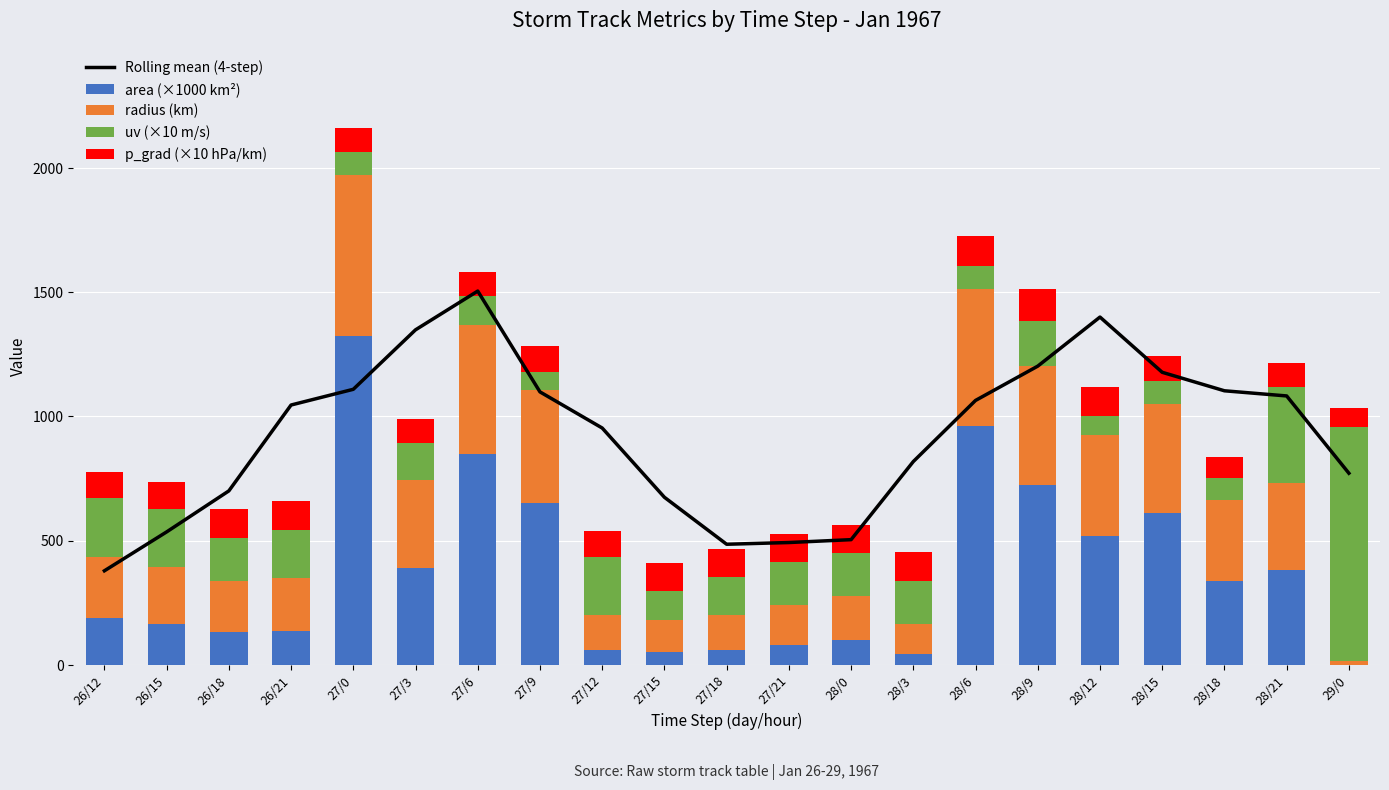

The value of Rolling mean (4-step) at 26/15 is 535.1. True or false?

True